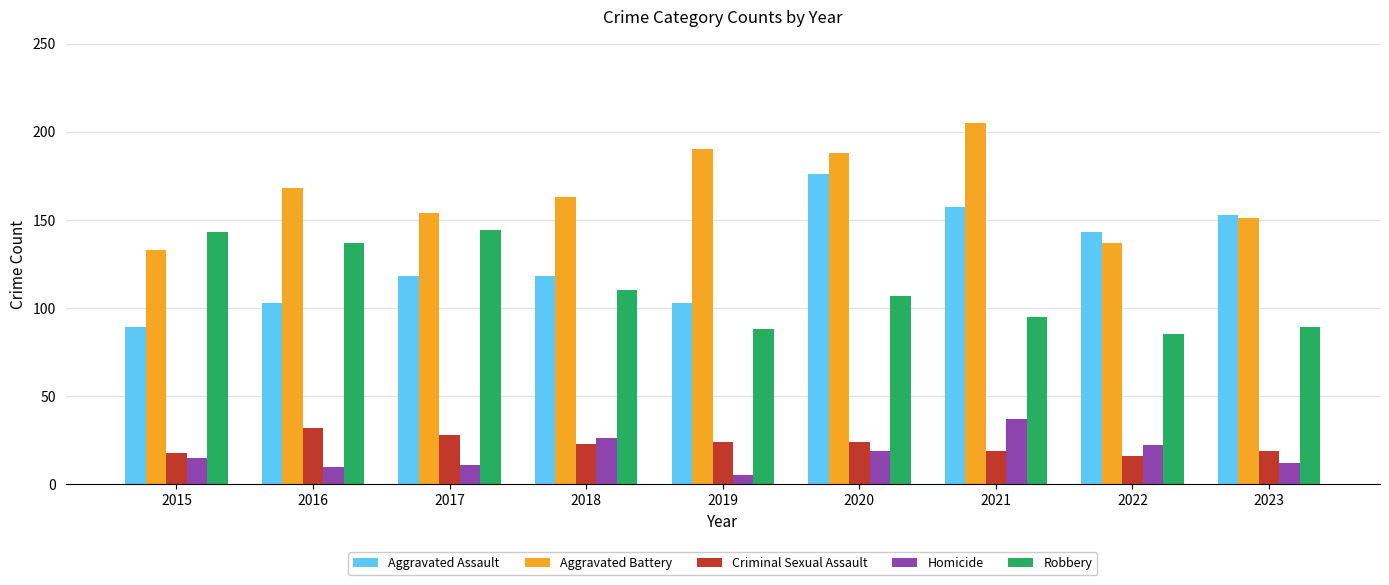

How many groups of bars are there?

9